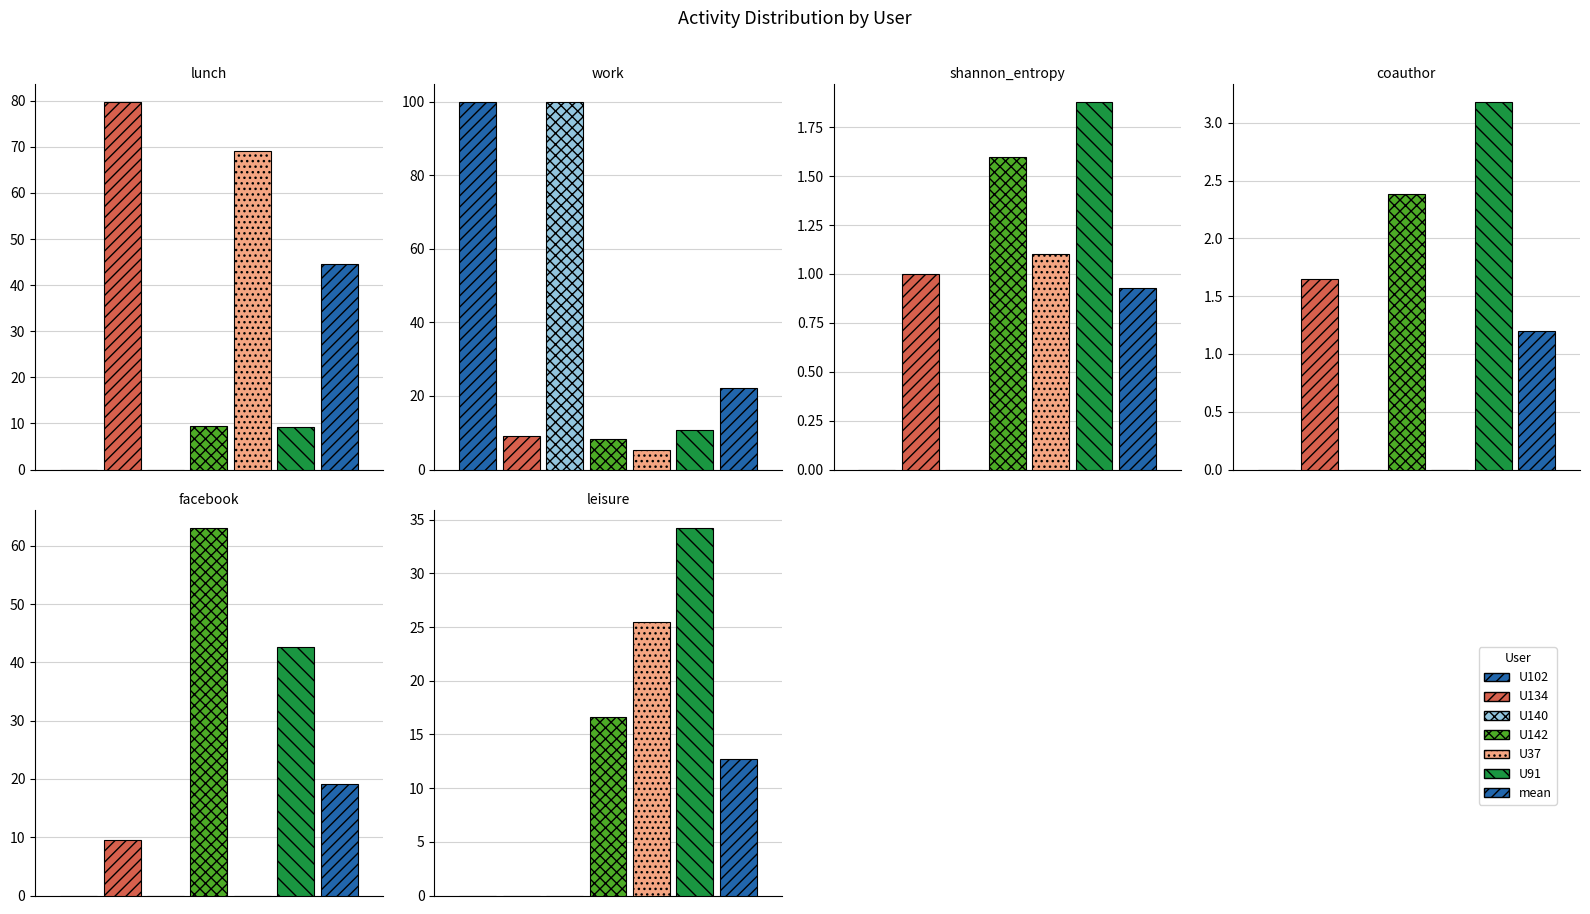

Reading left to right, what are all the values shown in this chart?

lunch: U102=0.0	U134=79.8	U140=0.0	U142=9.5	U37=69.1	U91=9.2	mean=44.6
work: U102=100.0	U134=9.1	U140=100.0	U142=8.3	U37=5.4	U91=10.8	mean=22.3
shannon_entropy: U102=0.0	U134=1.0	U140=0.0	U142=1.6	U37=1.1	U91=1.9	mean=0.9
coauthor: U102=0.0	U134=1.6	U140=0.0	U142=2.4	U37=0.0	U91=3.2	mean=1.2
facebook: U102=0.0	U134=9.5	U140=0.0	U142=63.1	U37=0.0	U91=42.6	mean=19.2
leisure: U102=0.0	U134=0.0	U140=0.0	U142=16.7	U37=25.5	U91=34.2	mean=12.7